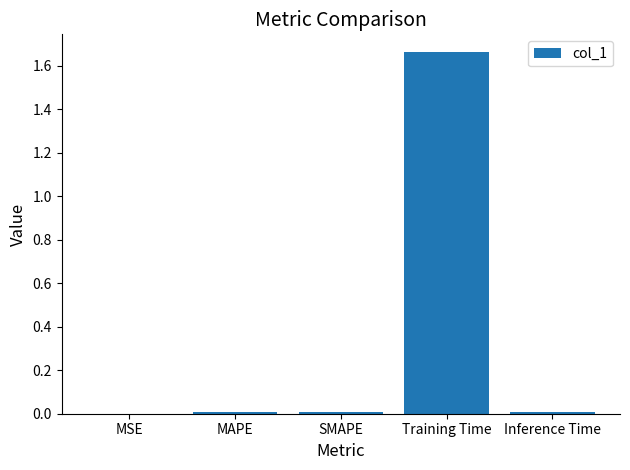

Which label corresponds to the largest value in the chart?

Training Time